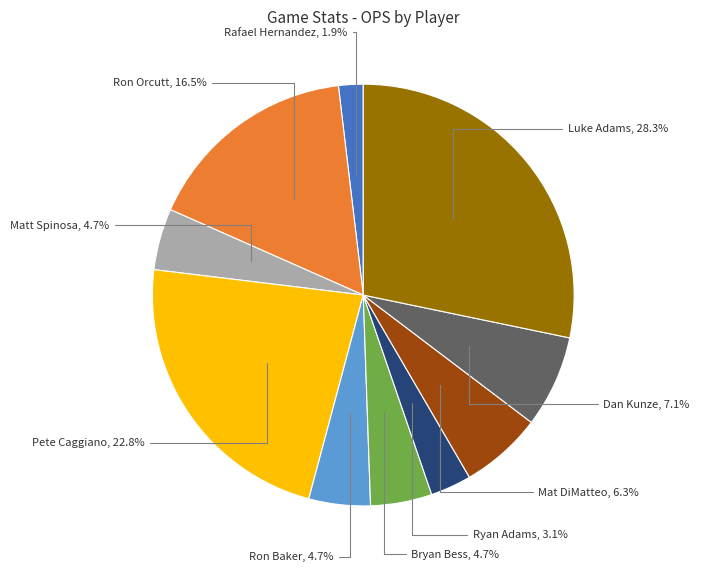

Does any single category account for the majority?

No